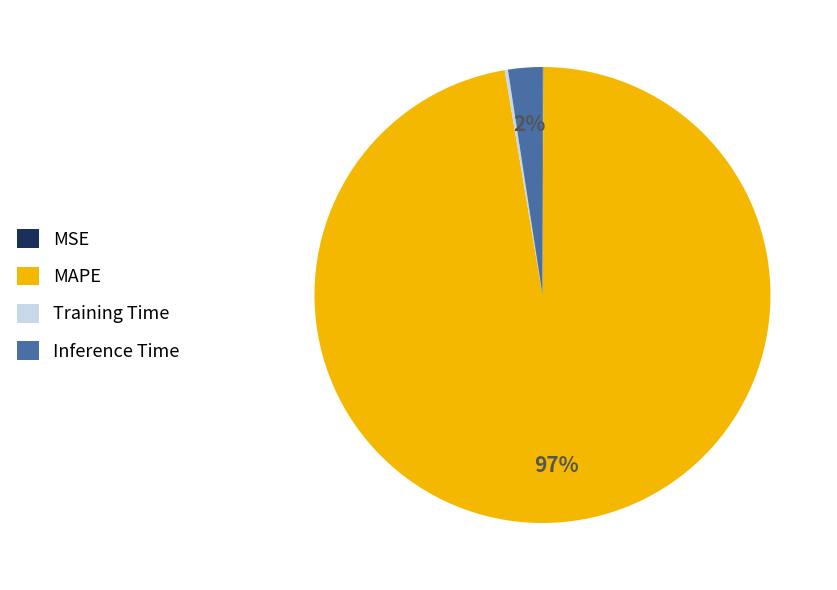

To the nearest percent, what is the combined percentage of MAPE and Inference Time?

100%